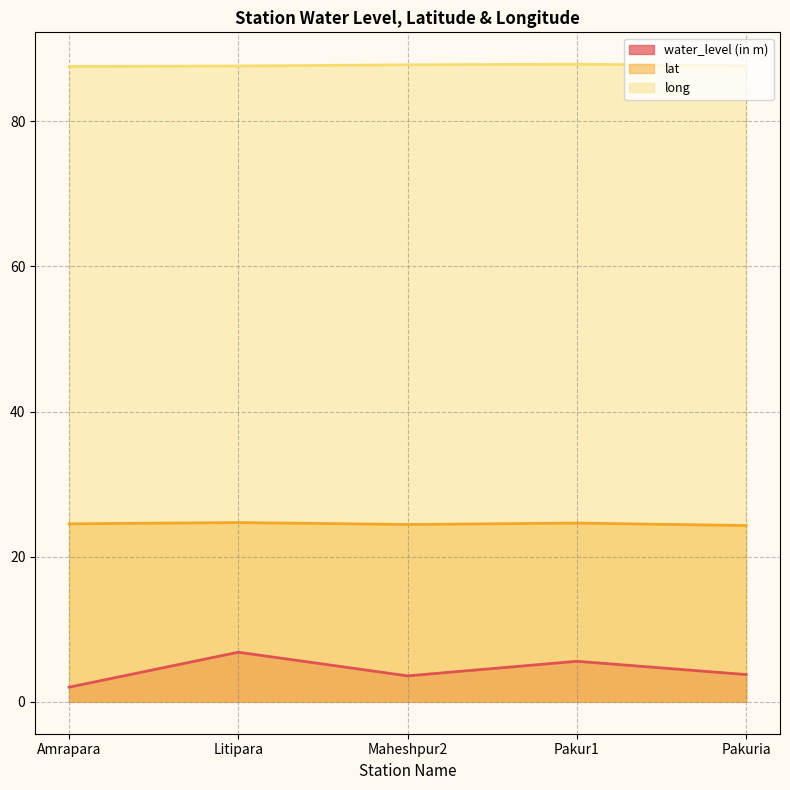

How many interior local peaks does the lat series have?

2